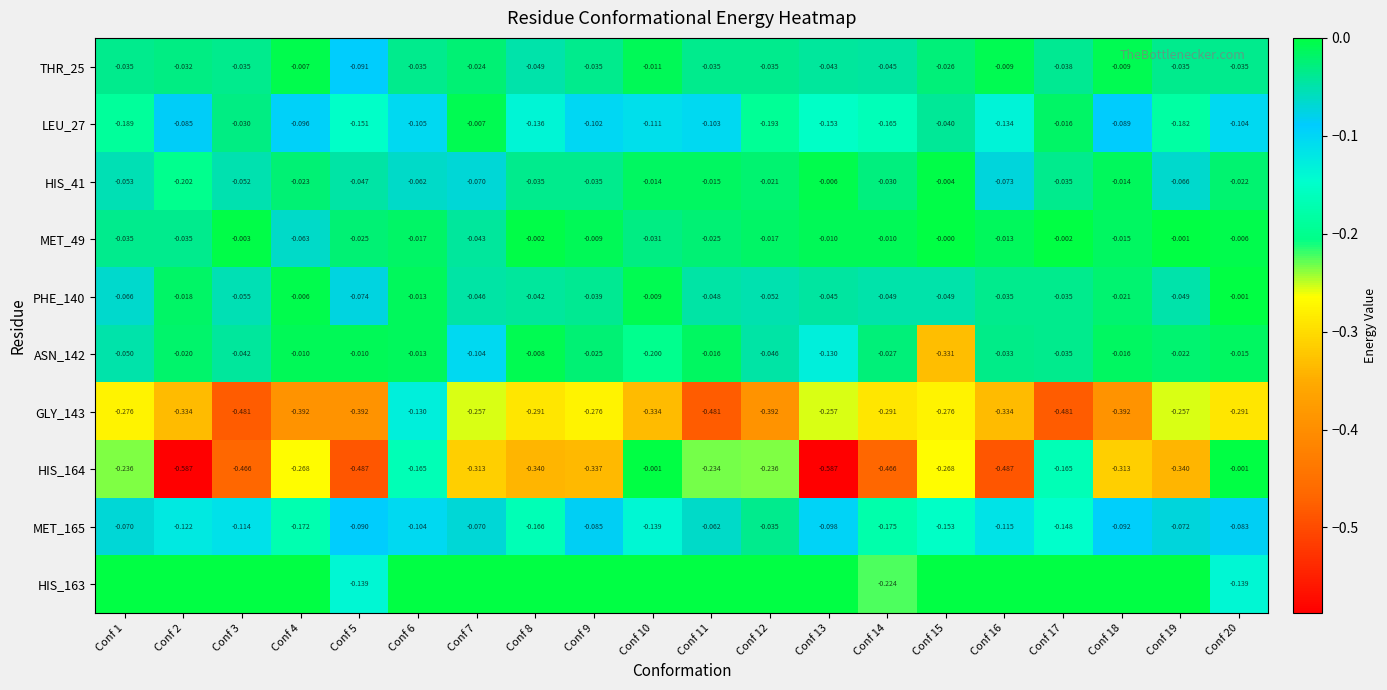

Which series has the largest range (max minus min)?

HIS_164